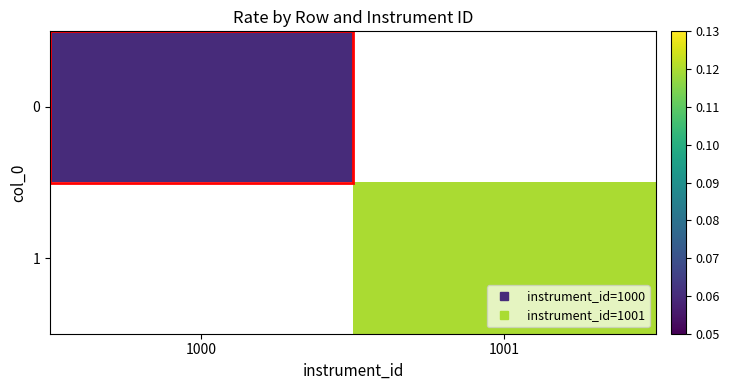

The 1 series shows 0.1 at 1001. True or false?

True